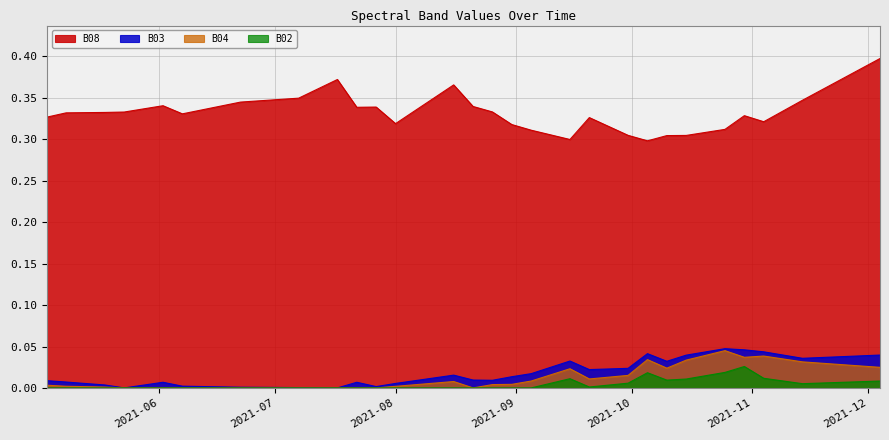

Which has a higher value, 2021-06-17 or 2021-07-22?

2021-06-17